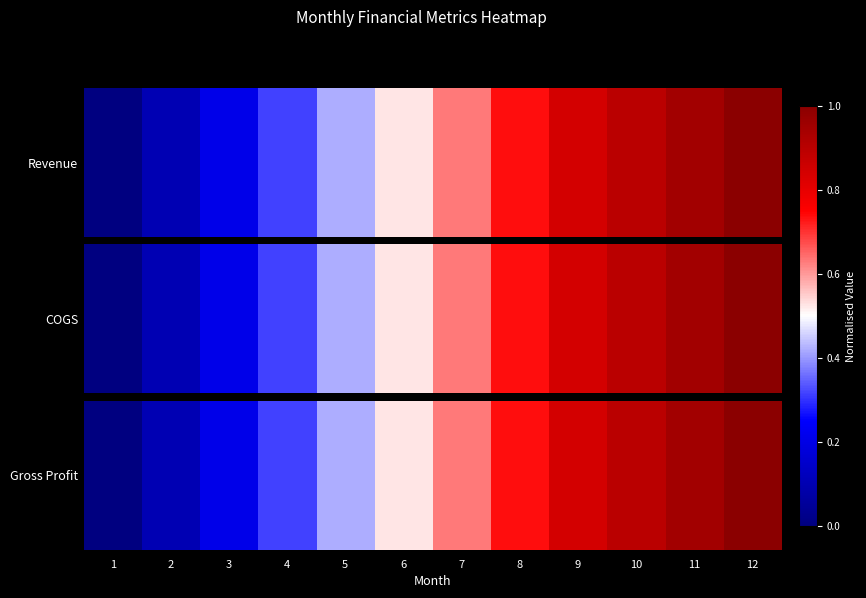

How many categories are shown in the chart?

12